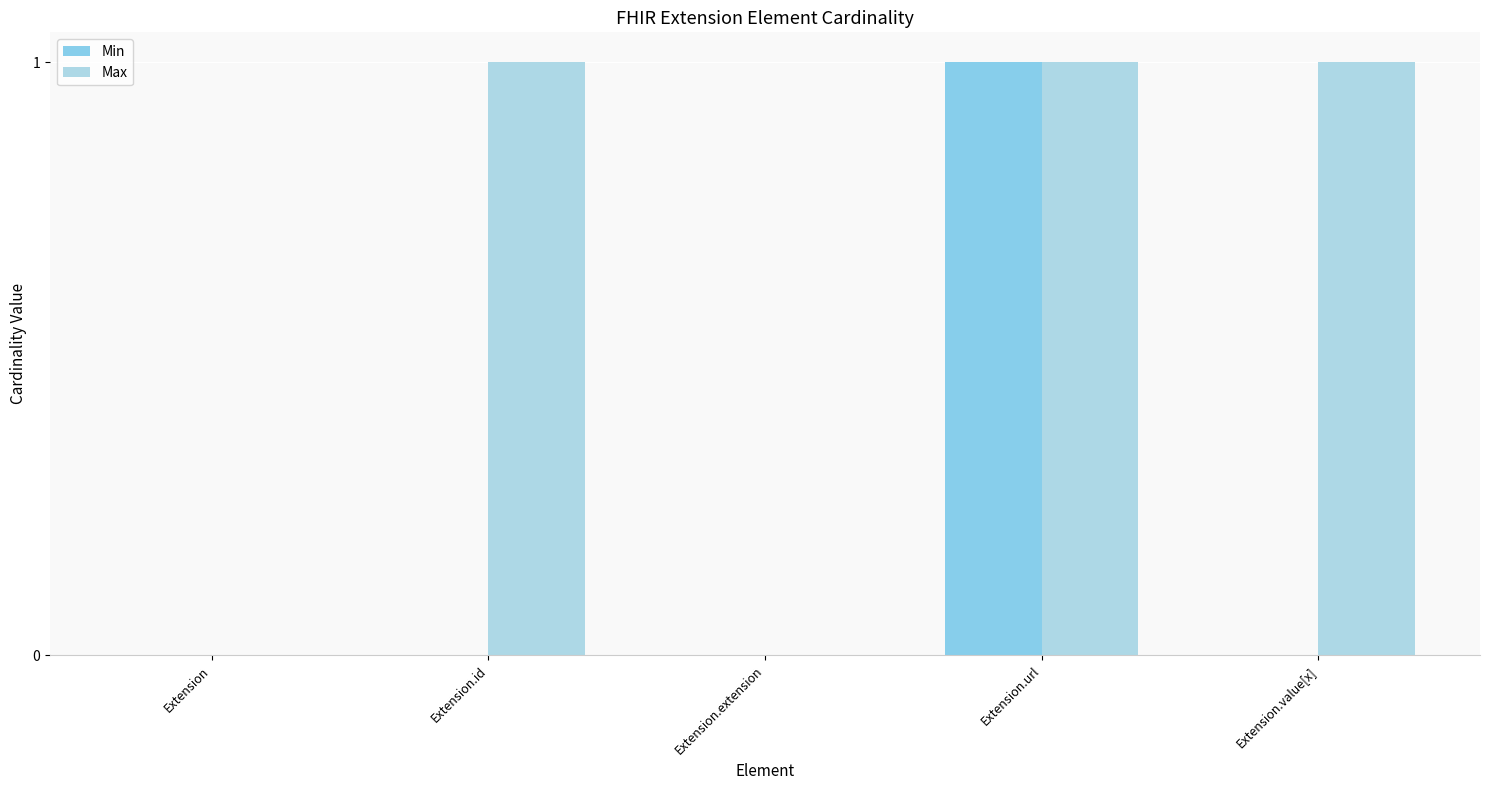

Is it true that Min equals 0 at Extension.id?

True